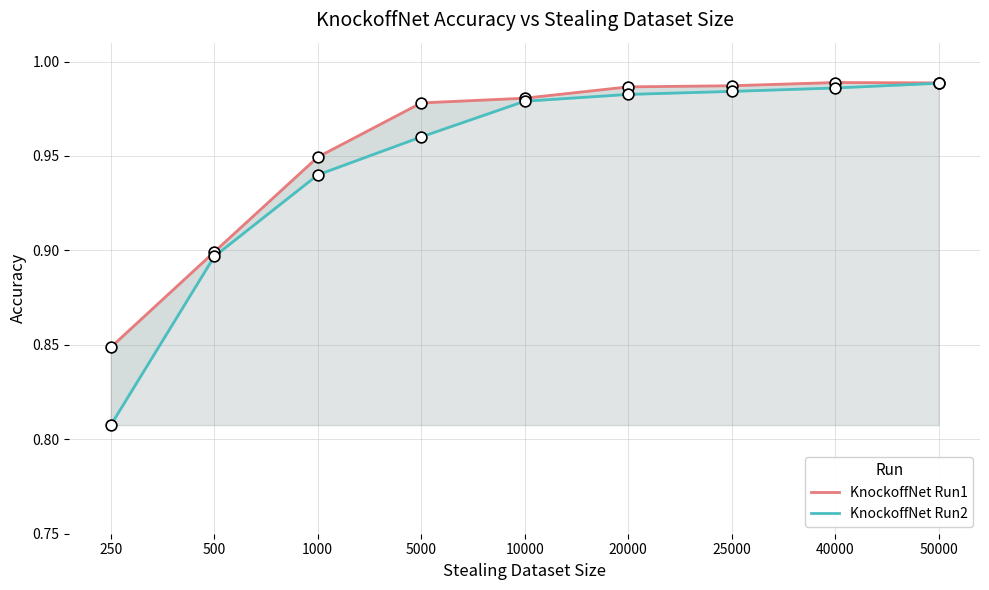

Is the value of KnockoffNet Run1 at 250 greater than the value of KnockoffNet Run2 at 25000?

No